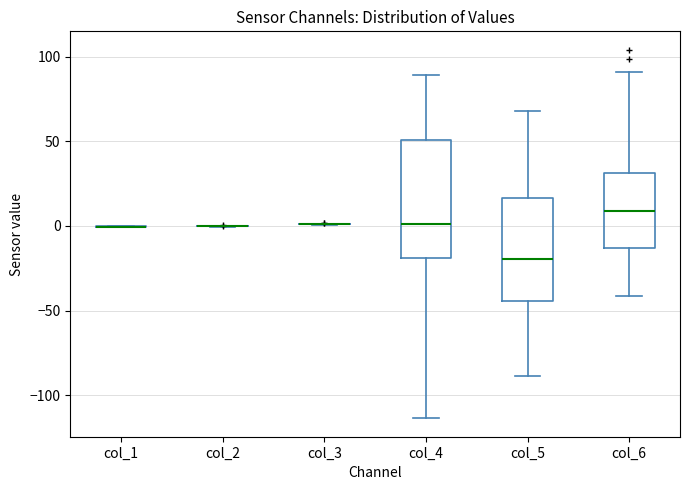

Reading left to right, transcribe this box plot: for each box, give where its median line is, the range the box spans, and where its two whiskers end, as read against the y-axis. The values are not printed on the chart, so give them approximately, as read against the axis.

col_1: box collapsed to a line at 0, whiskers 0 to 0
col_2: box collapsed to a line at 0, whiskers 0 to 0
col_3: box collapsed to a line at 0, whiskers 0 to 0
col_4: median 0, box -20 to 50, whiskers -115 to 90
col_5: median -20, box -45 to 15, whiskers -90 to 70
col_6: median 10, box -15 to 30, whiskers -40 to 90